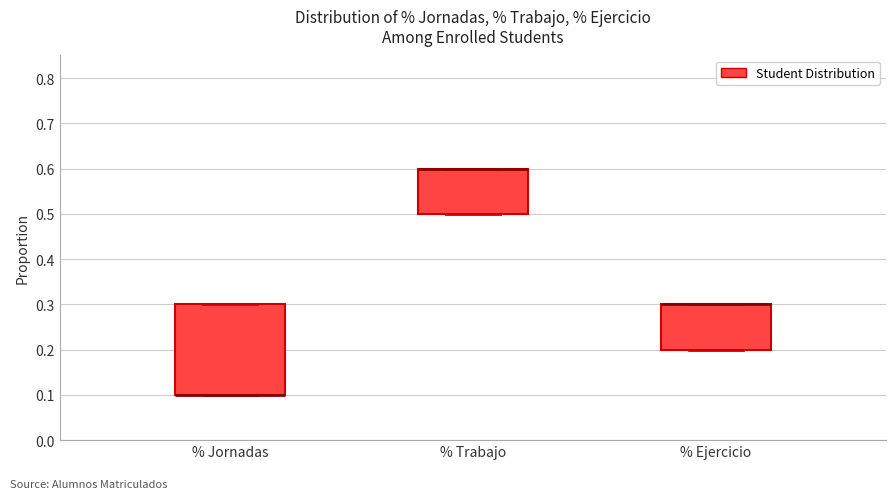

Reading left to right, read every box against the y-axis: the position of its median line, the range the box covers, and the ends of its whiskers. The values are not printed on the chart, so give them approximately, as read against the axis.

% Jornadas: median 0.1 (drawn on the box's lower edge), box 0.1 to 0.3, whiskers 0.1 to 0.3
% Trabajo: median 0.6 (drawn on the box's upper edge), box 0.5 to 0.6, whiskers 0.5 to 0.6
% Ejercicio: median 0.3 (drawn on the box's upper edge), box 0.2 to 0.3, whiskers 0.2 to 0.3